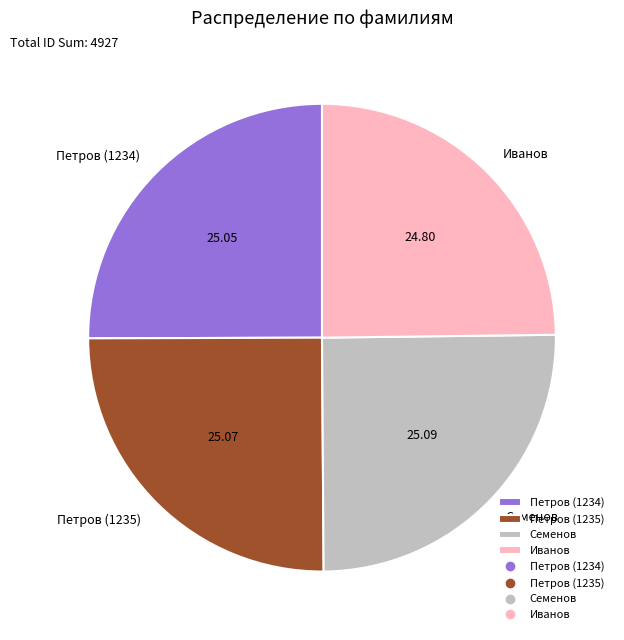

Does Петров (1234) represent more than half of the total?

No